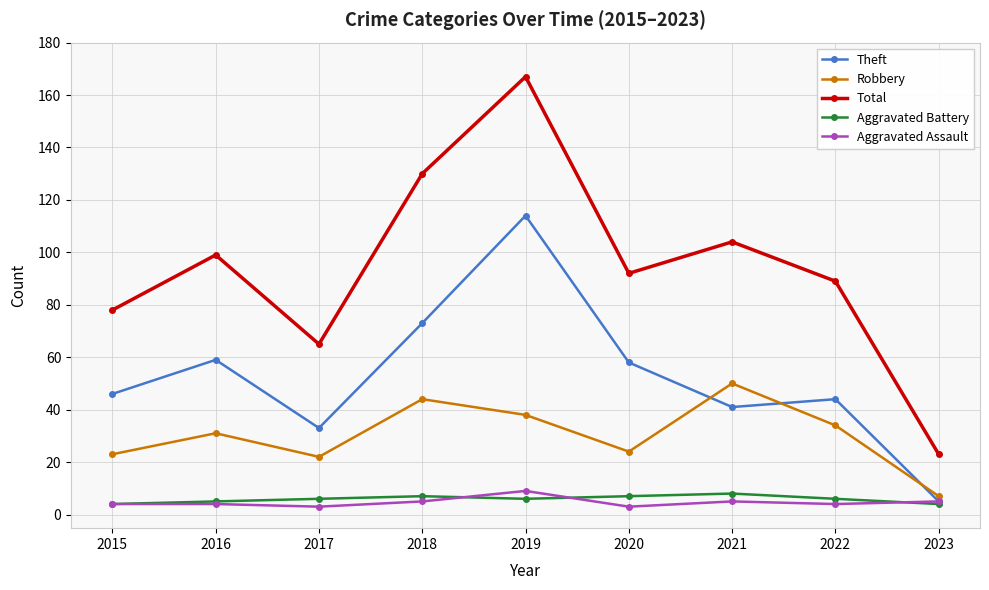

What is the minimum value shown in the chart?

3